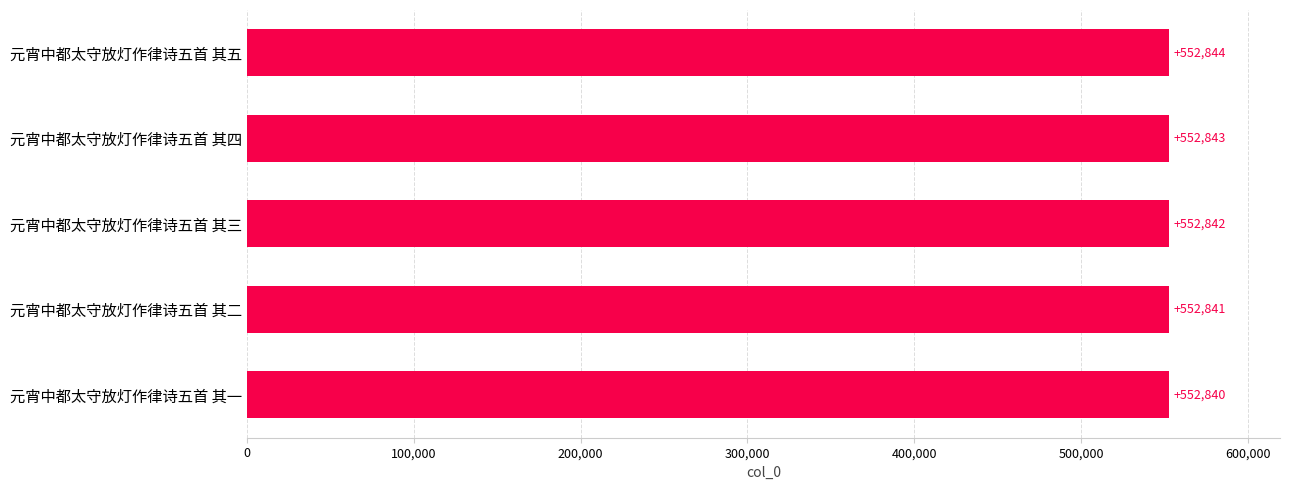

How many values are below 552842?

2